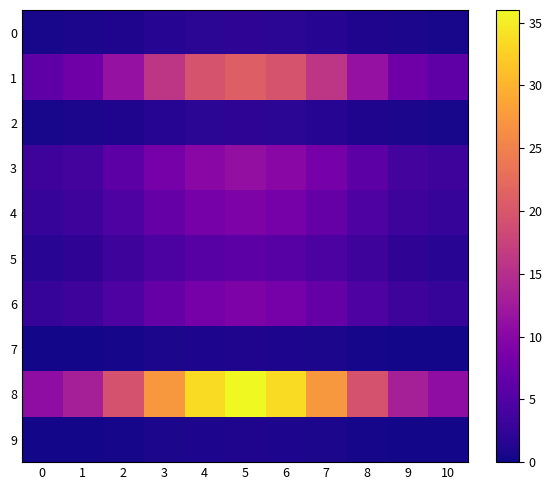

At 5, list the series in order from smallest to largest.

7, 9, 0, 2, 5, 4, 6, 3, 1, 8